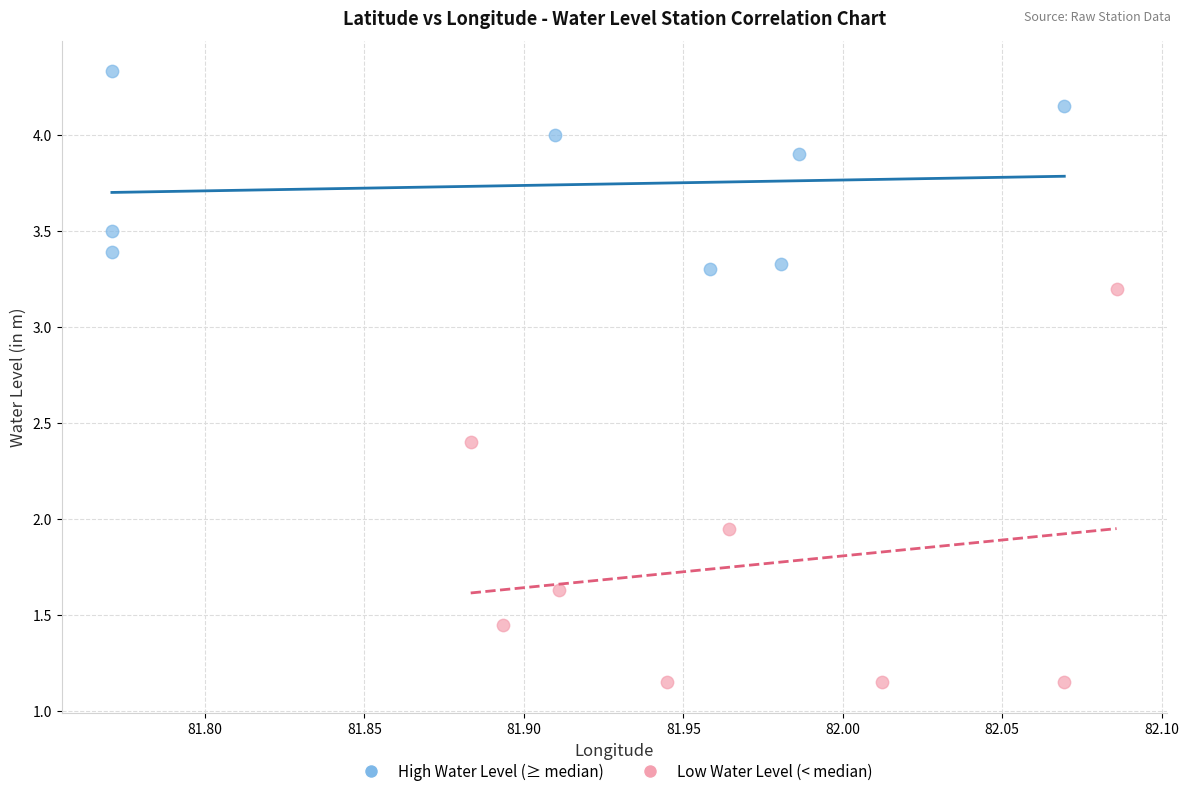

Which series has the widest spread of Y values?

Low Water Level (< median)